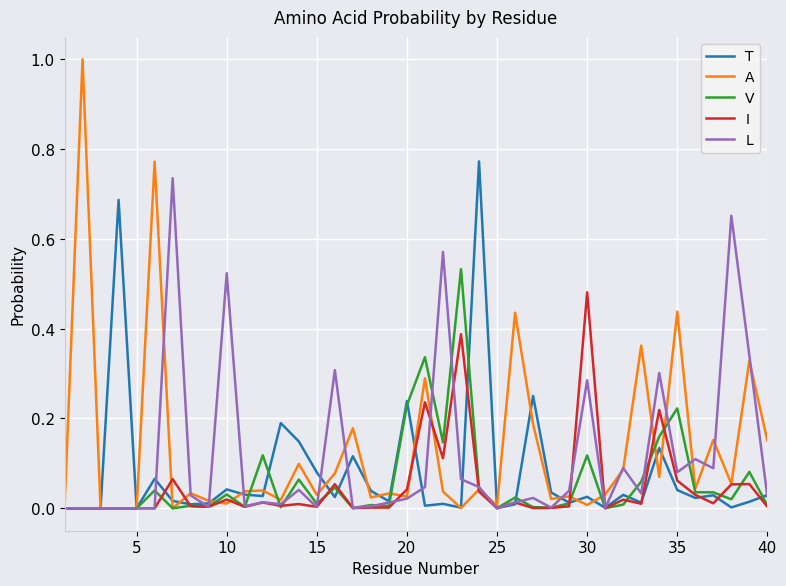

How many series are shown in this chart?

5